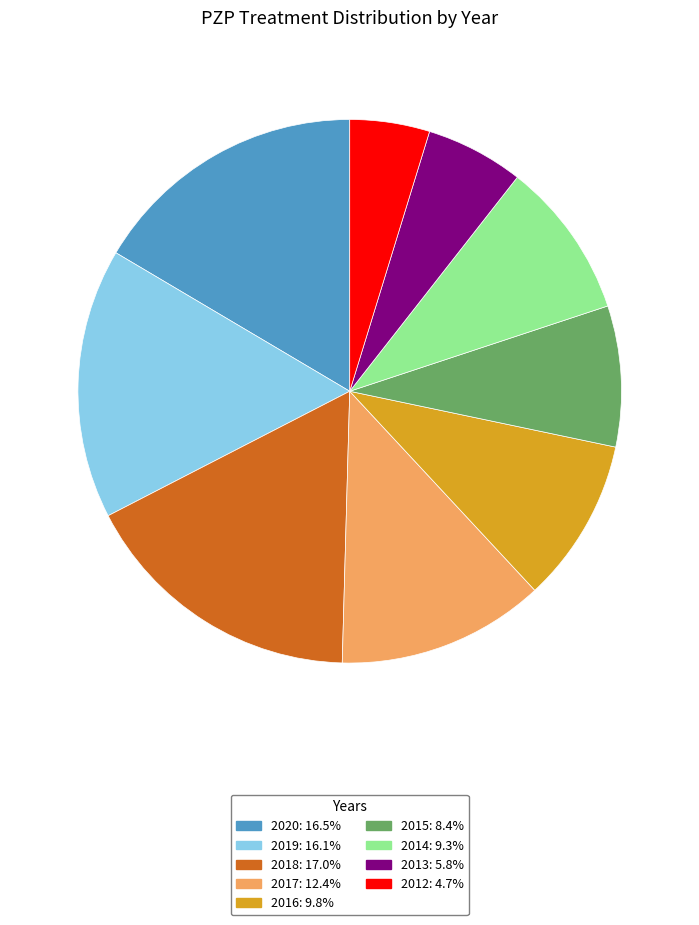

How many slices are in this pie chart?

9